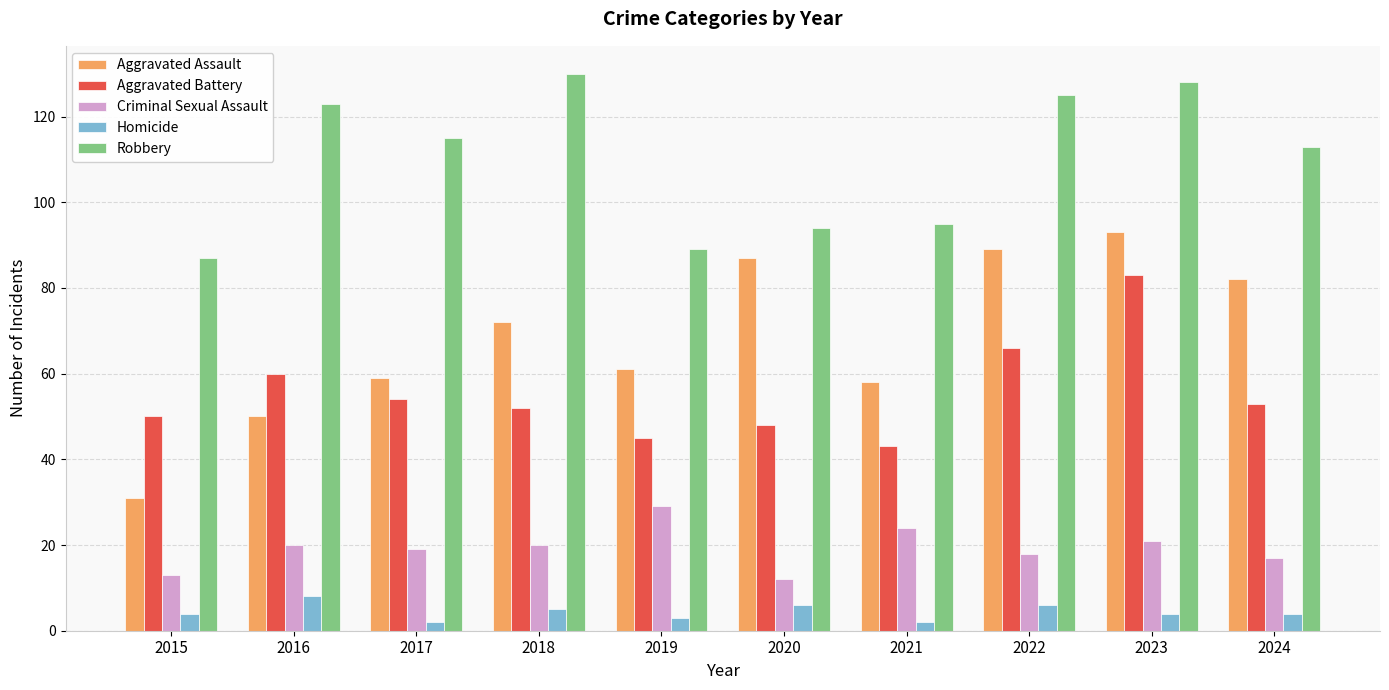

Reading left to right, what are all the values shown in this chart?

Aggravated Assault: 31	50	59	72	61	87	58	89	93	82
Aggravated Battery: 50	60	54	52	45	48	43	66	83	53
Criminal Sexual Assault: 13	20	19	20	29	12	24	18	21	17
Homicide: 4	8	2	5	3	6	2	6	4	4
Robbery: 87	123	115	130	89	94	95	125	128	113